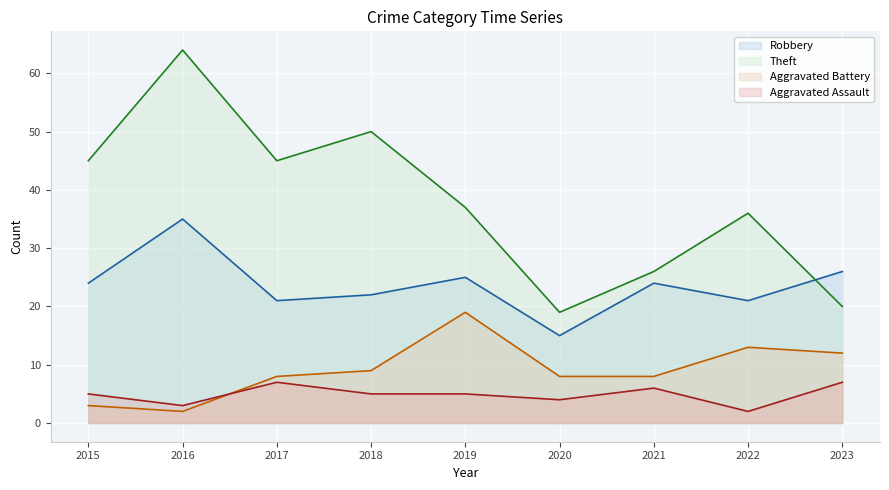

Reading left to right, extract all data points from this chart.

Robbery: 2015=24	2016=35	2017=21	2018=22	2019=25	2020=15	2021=24	2022=21	2023=26
Theft: 2015=45	2016=64	2017=45	2018=50	2019=37	2020=19	2021=26	2022=36	2023=20
Aggravated Battery: 2015=3	2016=2	2017=8	2018=9	2019=19	2020=8	2021=8	2022=13	2023=12
Aggravated Assault: 2015=5	2016=3	2017=7	2018=5	2019=5	2020=4	2021=6	2022=2	2023=7